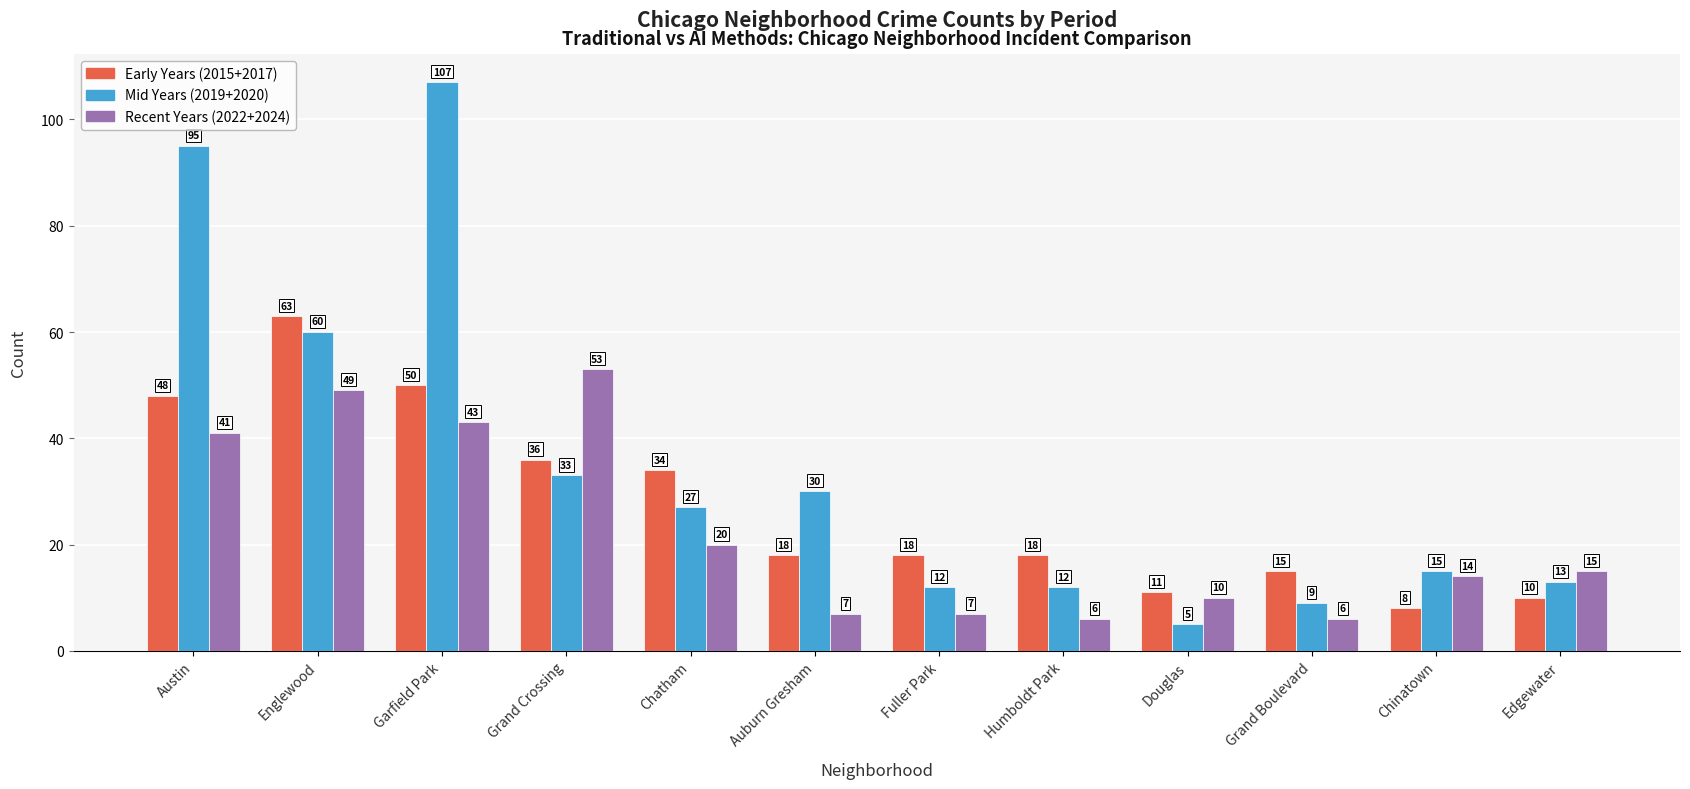

Reading left to right, list all the values displayed in this chart.

Early Years (2015+2017): 48	63	50	36	34	18	18	18	11	15	8	10
Mid Years (2019+2020): 95	60	107	33	27	30	12	12	5	9	15	13
Recent Years (2022+2024): 41	49	43	53	20	7	7	6	10	6	14	15